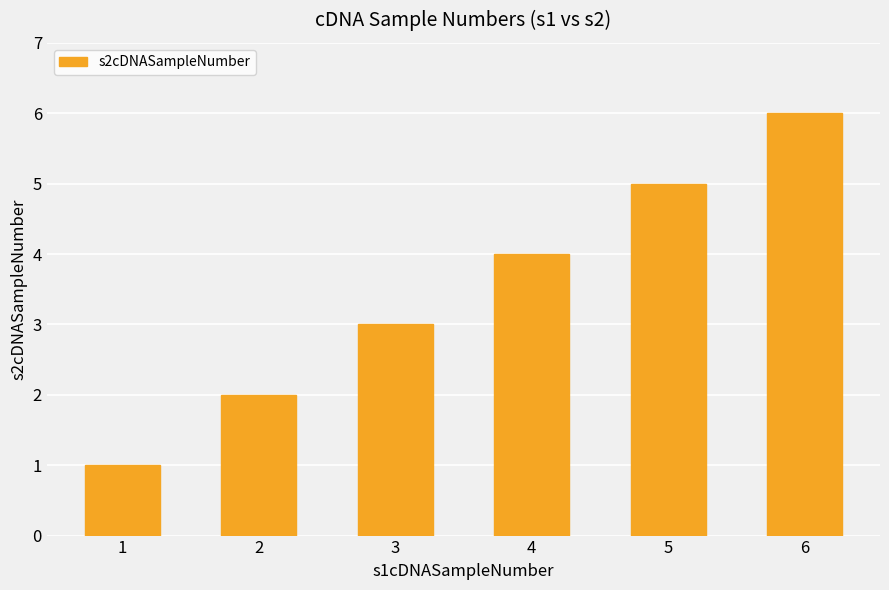

What is the change in value from 2 to 5?

+3